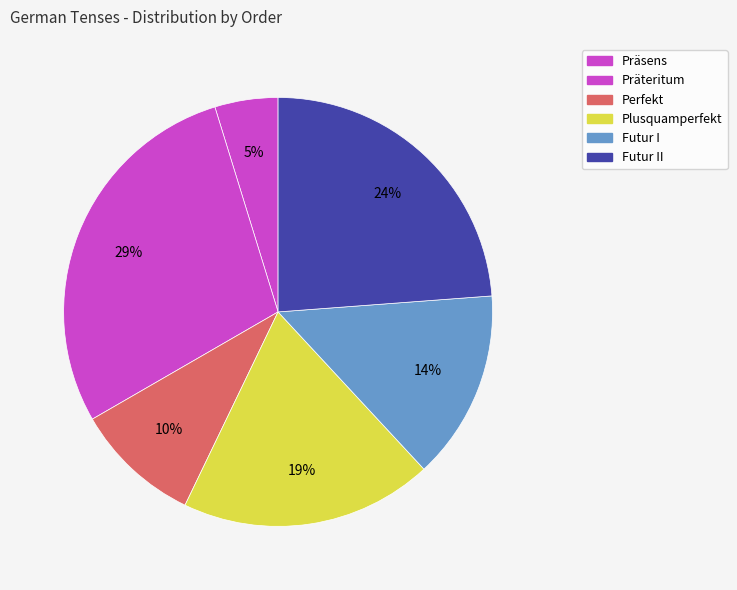

What percentage is the Präteritum slice, to the nearest percent?

29%